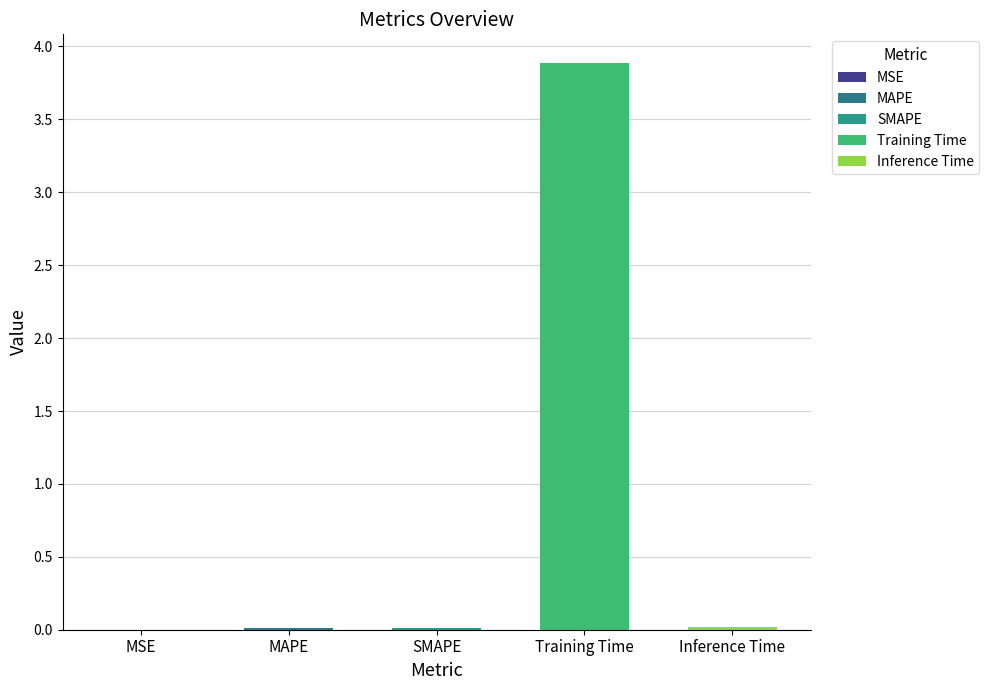

What is the maximum value shown in the chart?

3.9